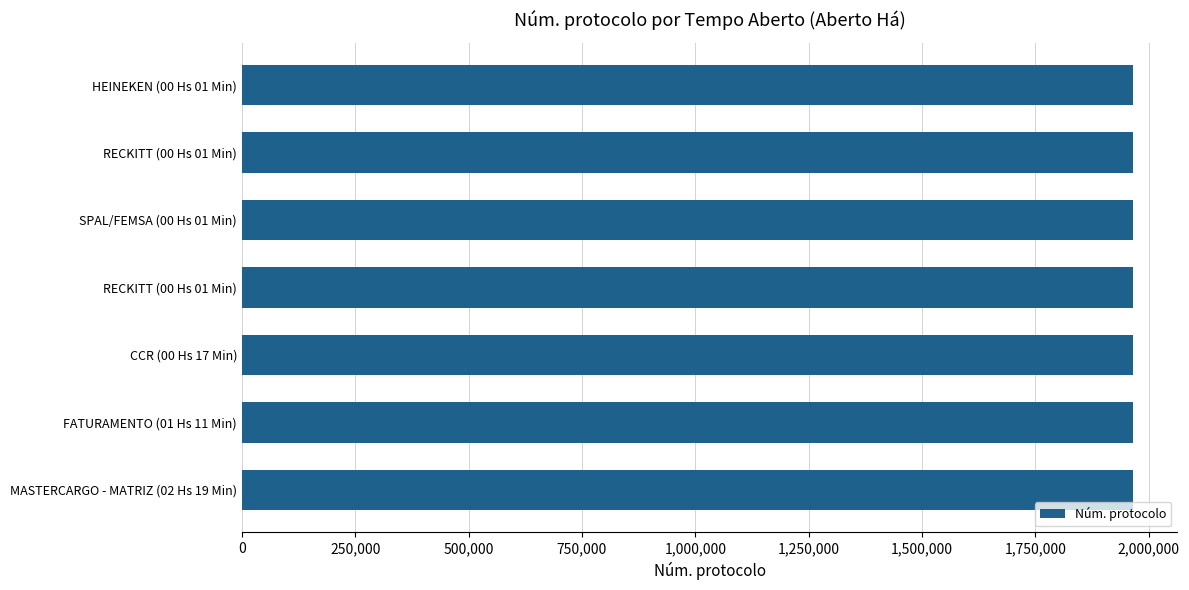

How many data points are less than 1964729?

3